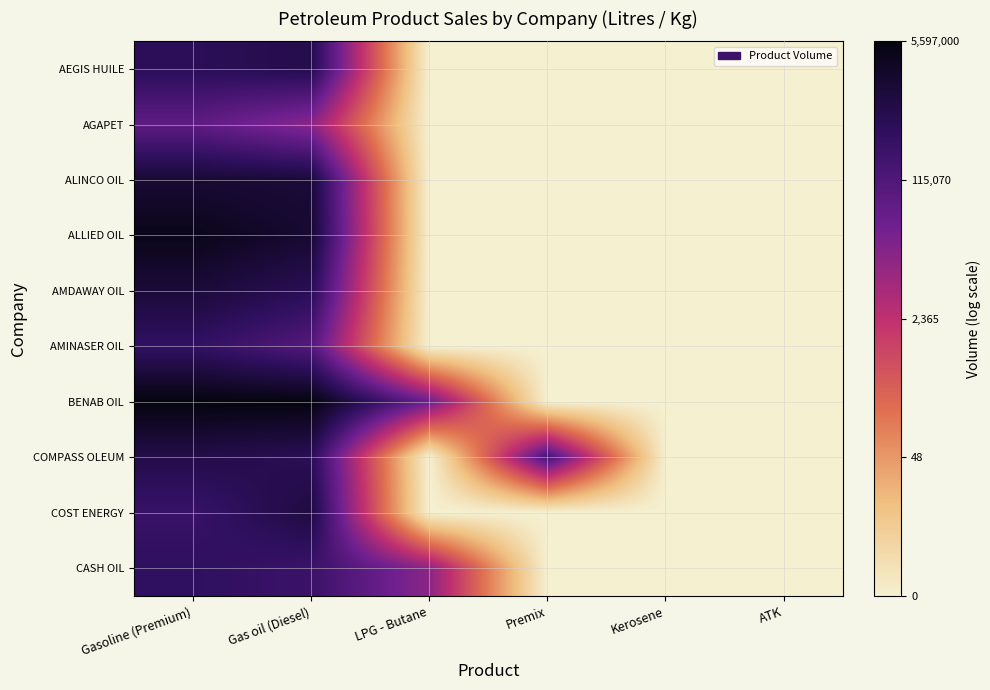

Which series has the widest spread of values?

BENAB OIL